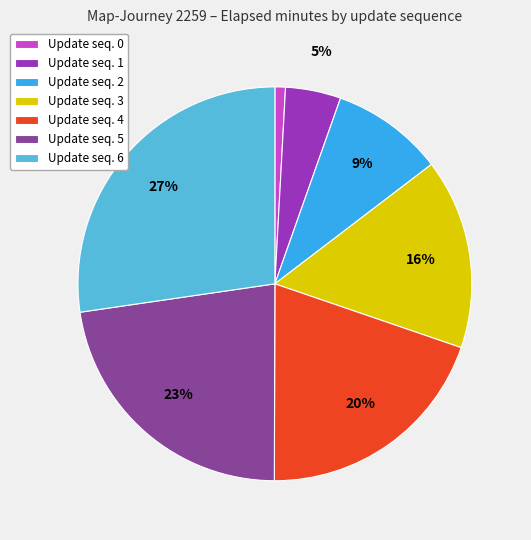

Is it true that Update seq. 0 is 11% of the pie?

False